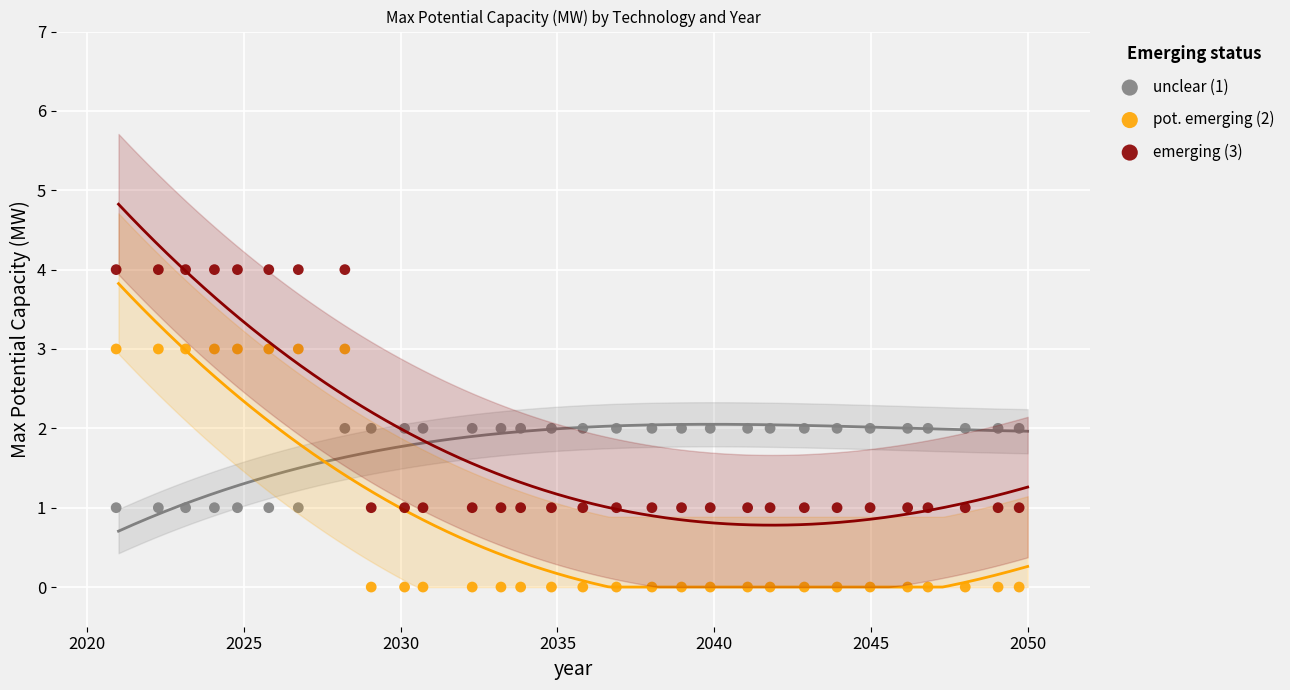

Which series reaches the minimum Y coordinate?

pot. emerging (2)